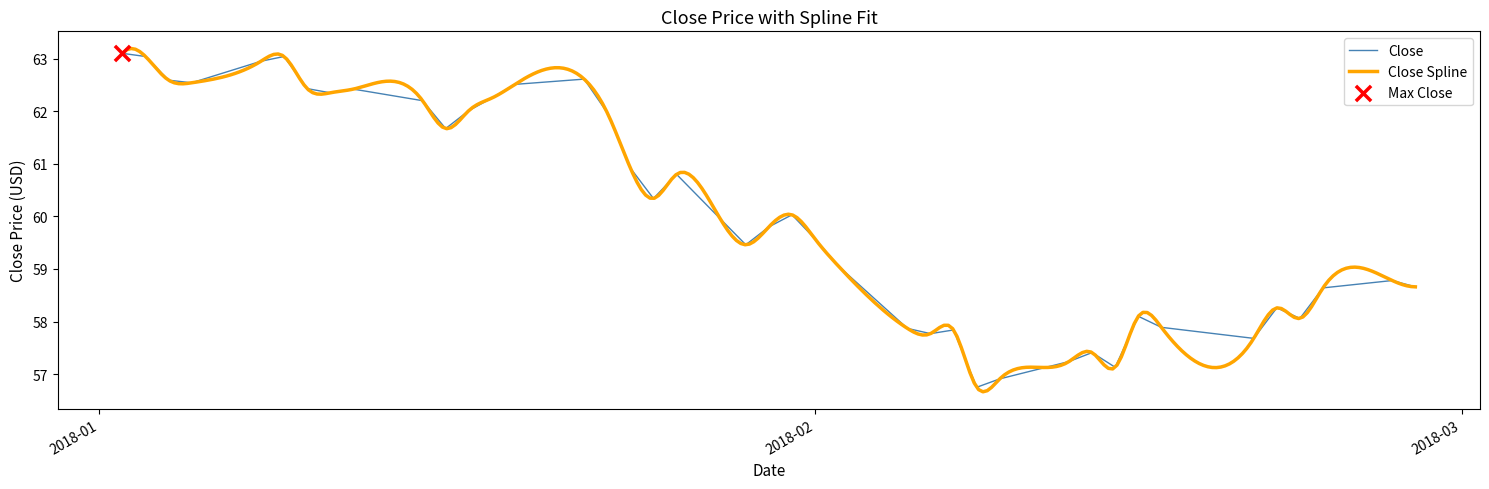

What is the maximum value for Close?

63.1